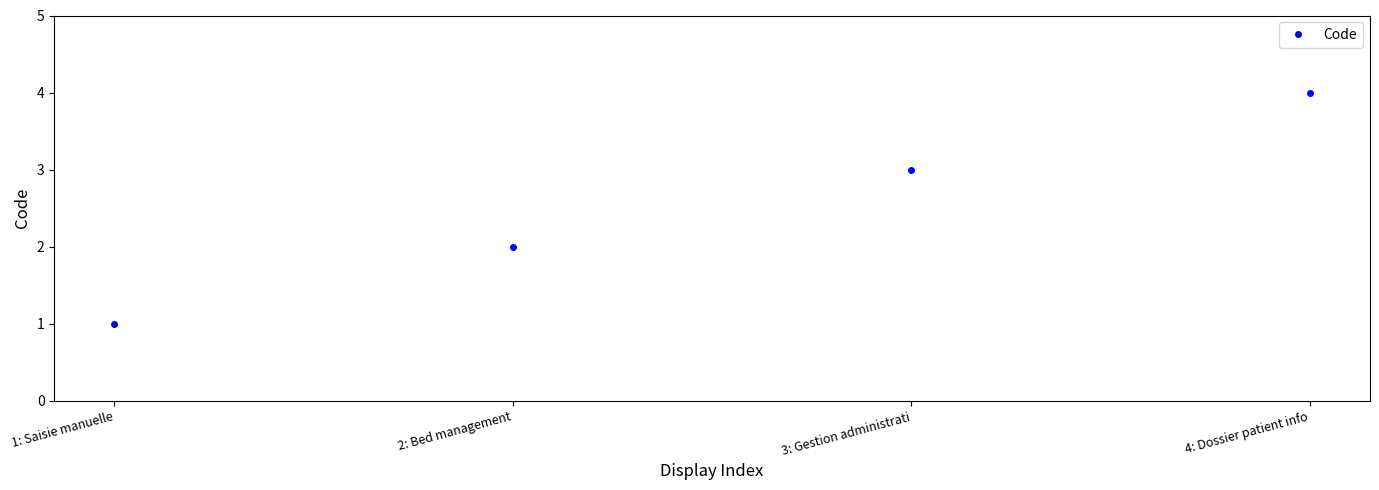

What is the sum of all values?

10